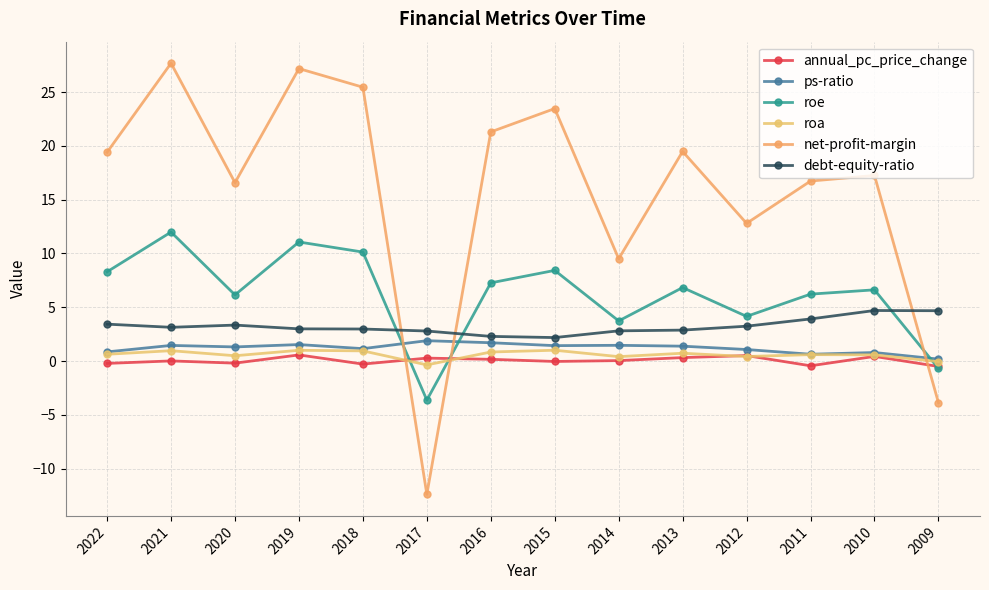

How many interior local valleys does the roe series have?

4